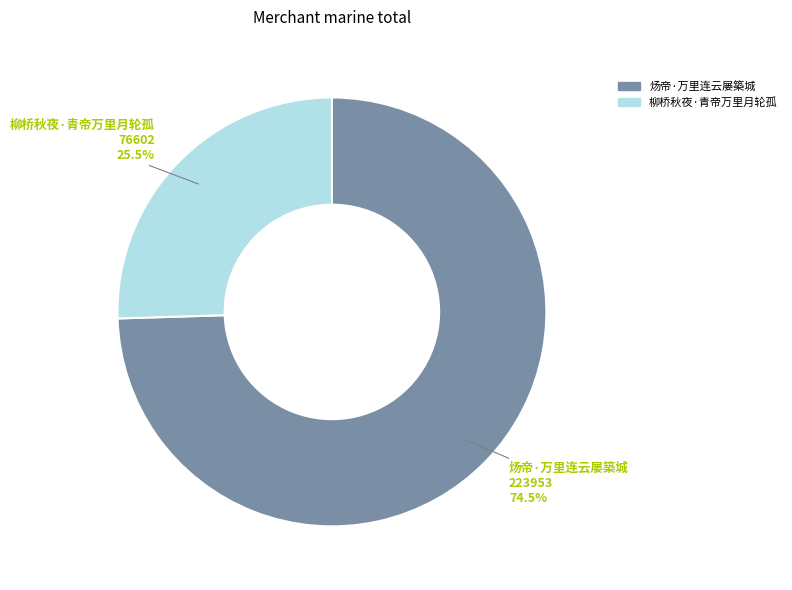

Which category accounts for the majority?

炀帝·万里连云屡築城